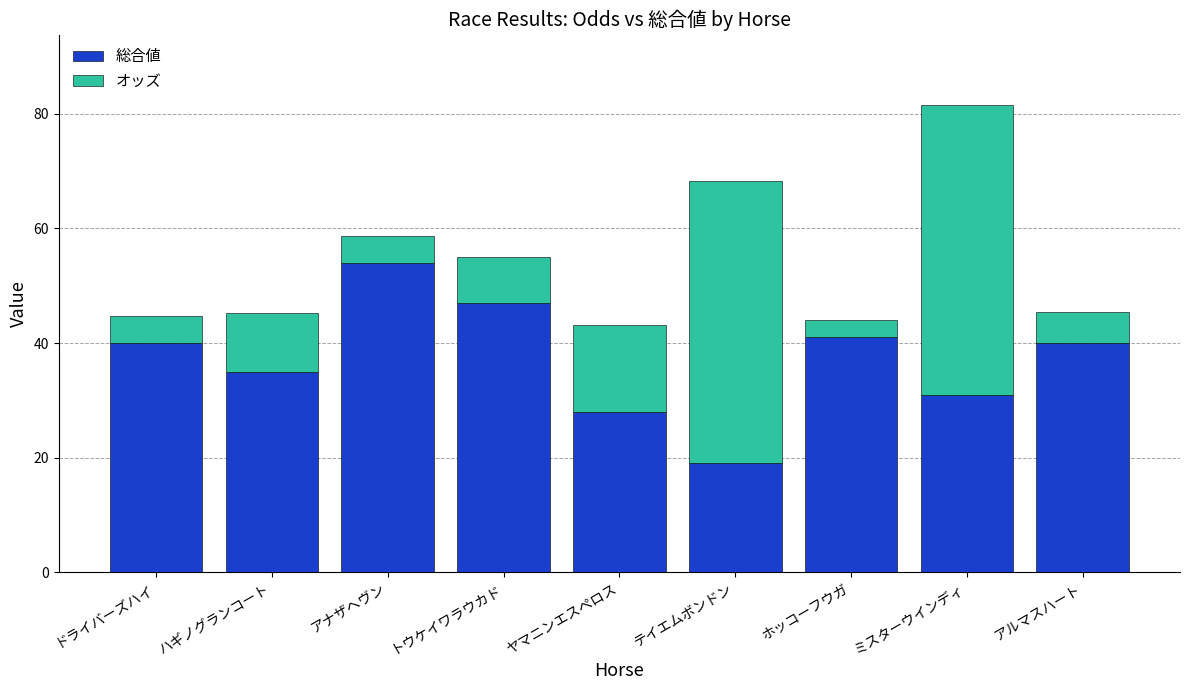

Is it true that 総合値 equals 19.0 at テイエムボンドン?

True